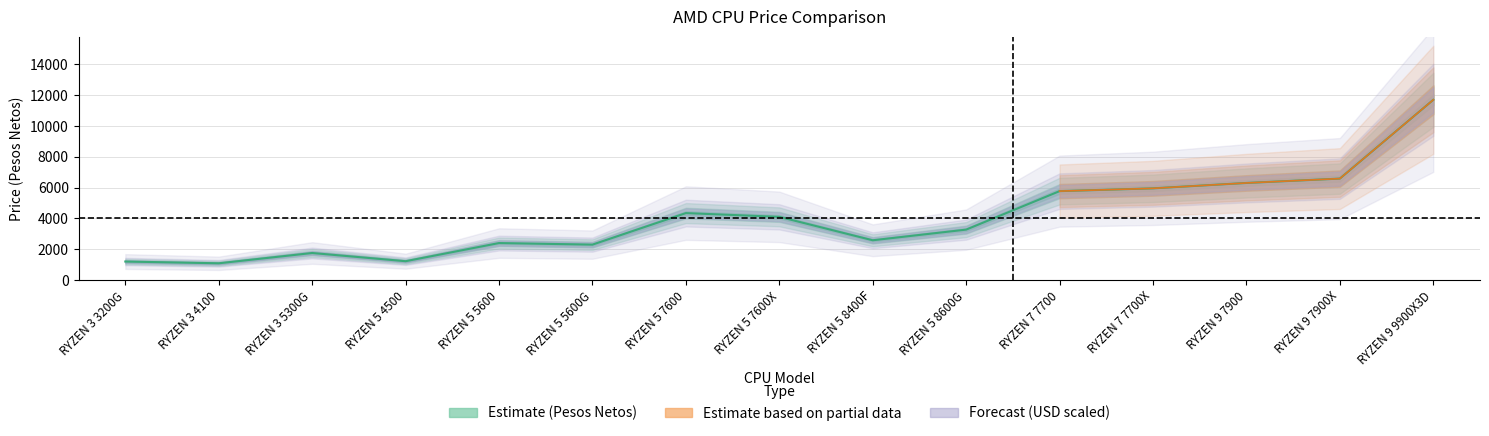

Rank the categories by value from lowest to highest.

RYZEN 3 4100, RYZEN 3 3200G, RYZEN 5 4500, RYZEN 3 5300G, RYZEN 5 5600G, RYZEN 5 5600, RYZEN 5 8400F, RYZEN 5 8600G, RYZEN 5 7600X, RYZEN 5 7600, RYZEN 7 7700, RYZEN 7 7700X, RYZEN 9 7900, RYZEN 9 7900X, RYZEN 9 9900X3D